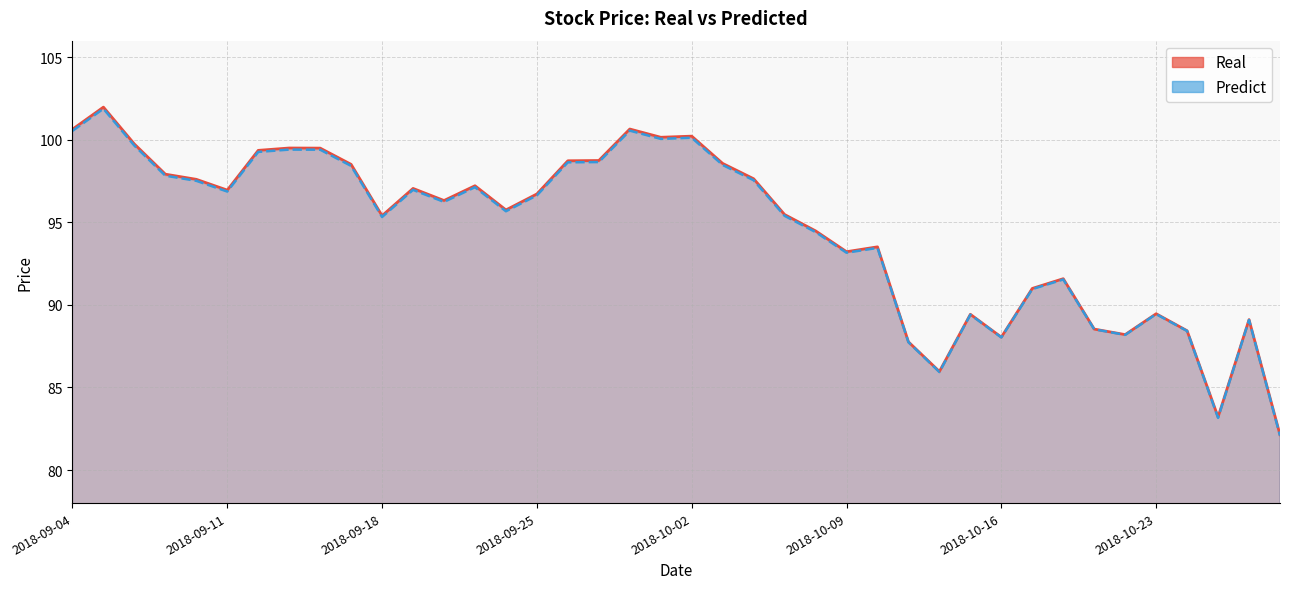

Reading right to left, extract all data points from this chart.

Real: 82.1	89.1	83.2	88.4	89.5	88.2	88.5	91.6	91.0	88.0	89.4	86.0	87.8	93.5	93.2	94.5	95.5	97.6	98.6	100.2	100.2	100.6	98.7	98.7	96.7	95.8	97.2	96.3	97.1	95.4	98.5	99.5	99.5	99.4	97.0	97.6	97.9	99.7	102.0	100.6
Predict: 82.1	89.1	83.2	88.4	89.4	88.2	88.5	91.5	91.0	88.0	89.4	85.9	87.7	93.5	93.2	94.4	95.4	97.5	98.5	100.1	100.1	100.6	98.6	98.6	96.6	95.7	97.1	96.2	97.0	95.3	98.4	99.4	99.4	99.3	96.9	97.5	97.8	99.6	101.9	100.5